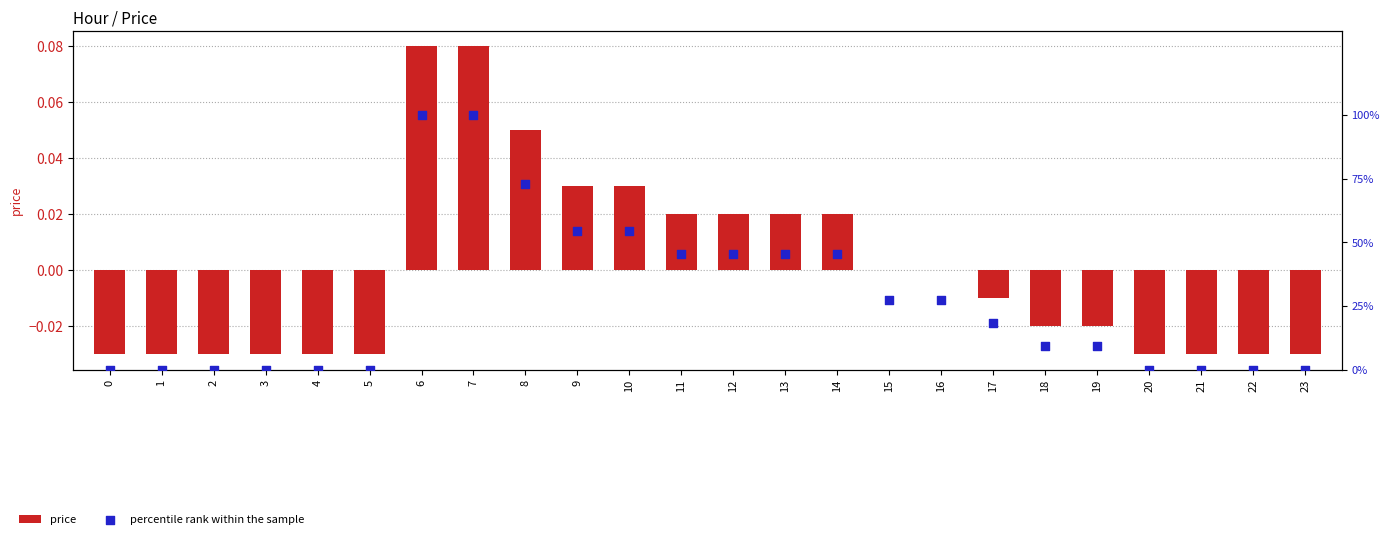

Is the value of percentile rank within the sample at 19 greater than the value of price at 2?

Yes